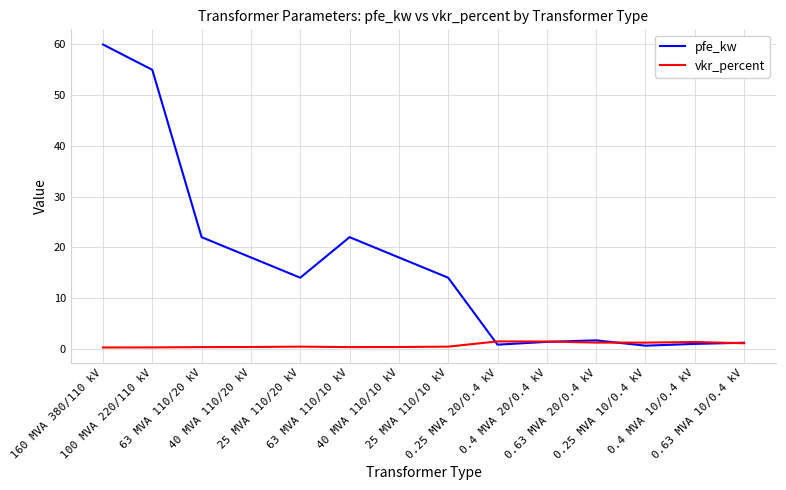

Which series has the largest range (max minus min)?

pfe_kw